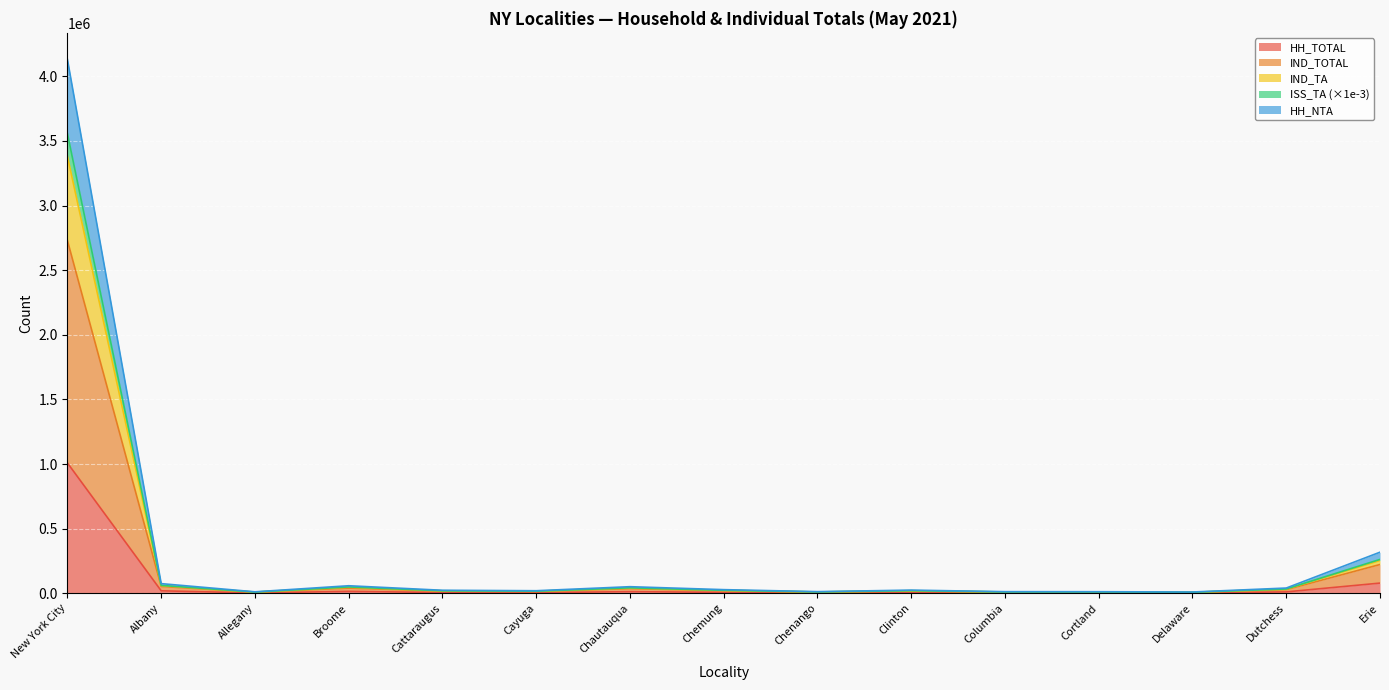

Which category has the highest value in the HH_TOTAL series?

New York City